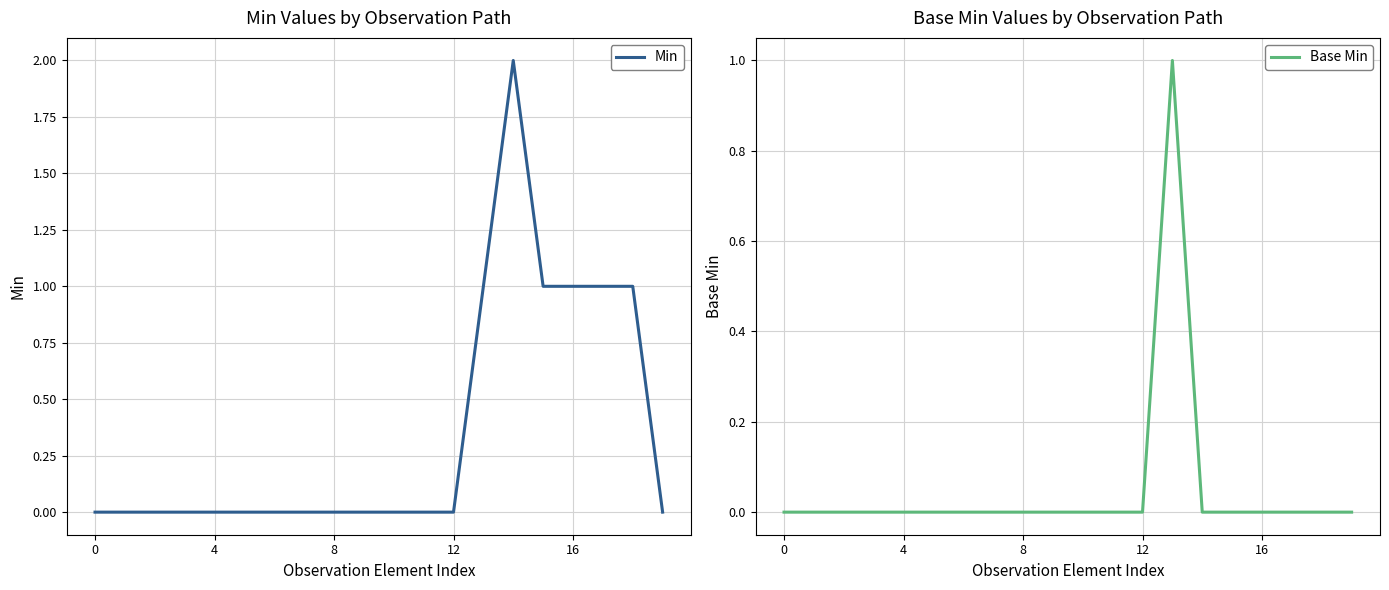

How many interior local peaks does the Min series have?

1